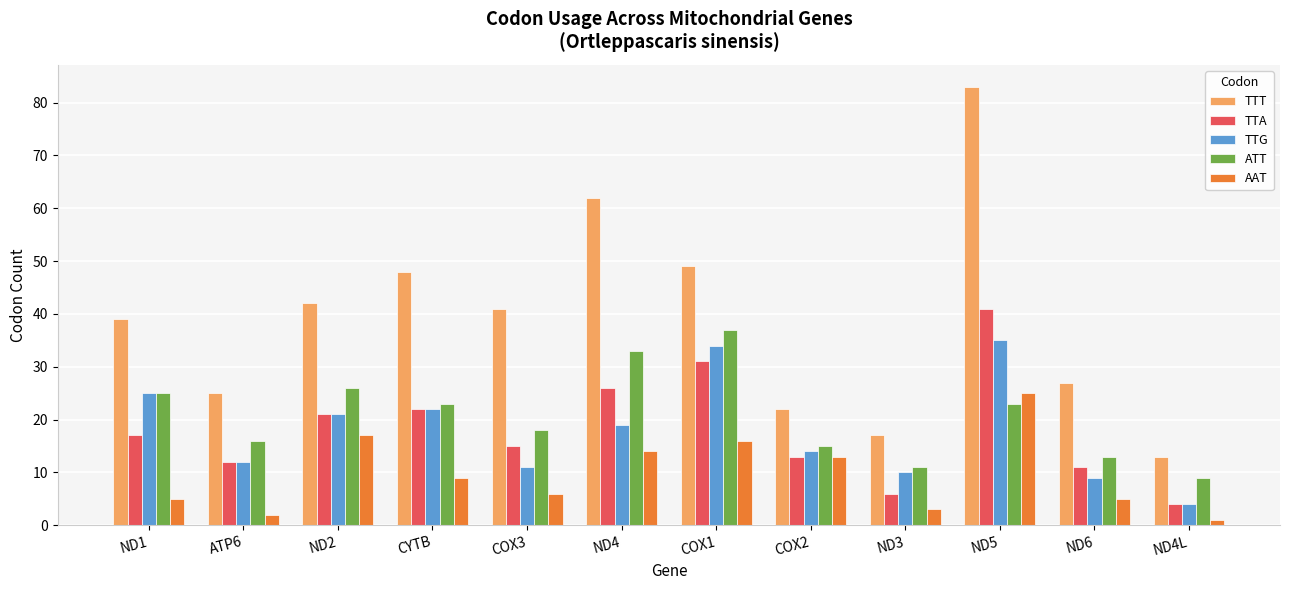

At which category is the sum across all series the highest?

ND5